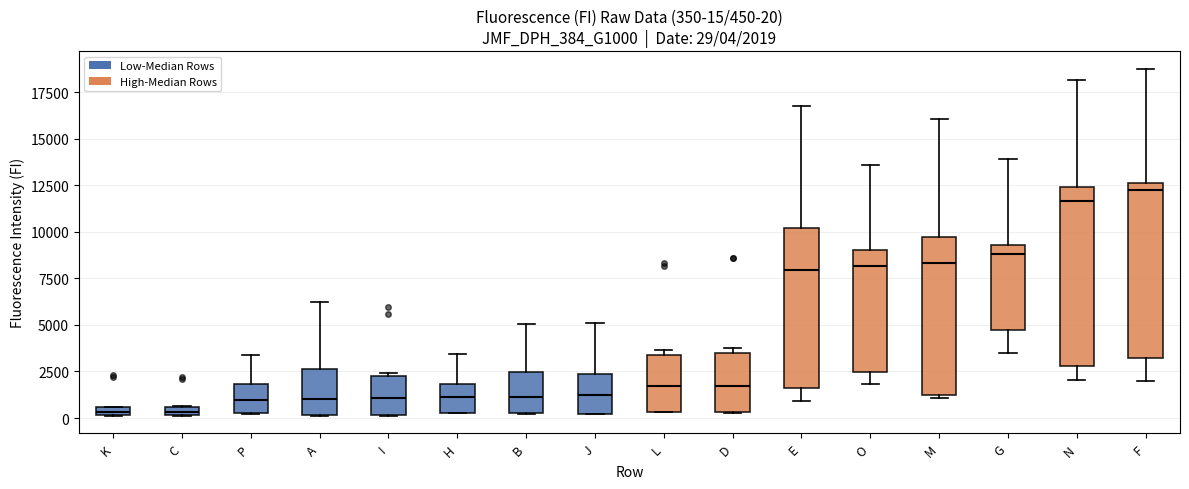

Which box has the highest median line?

F